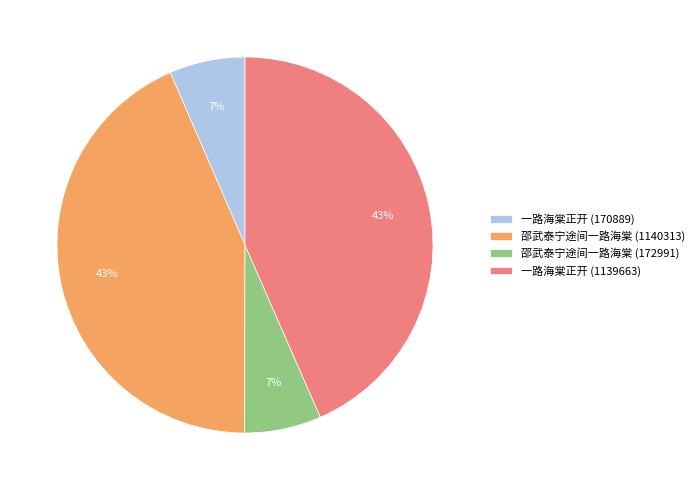

Is 一路海棠正开 (170889) the majority of the pie?

No